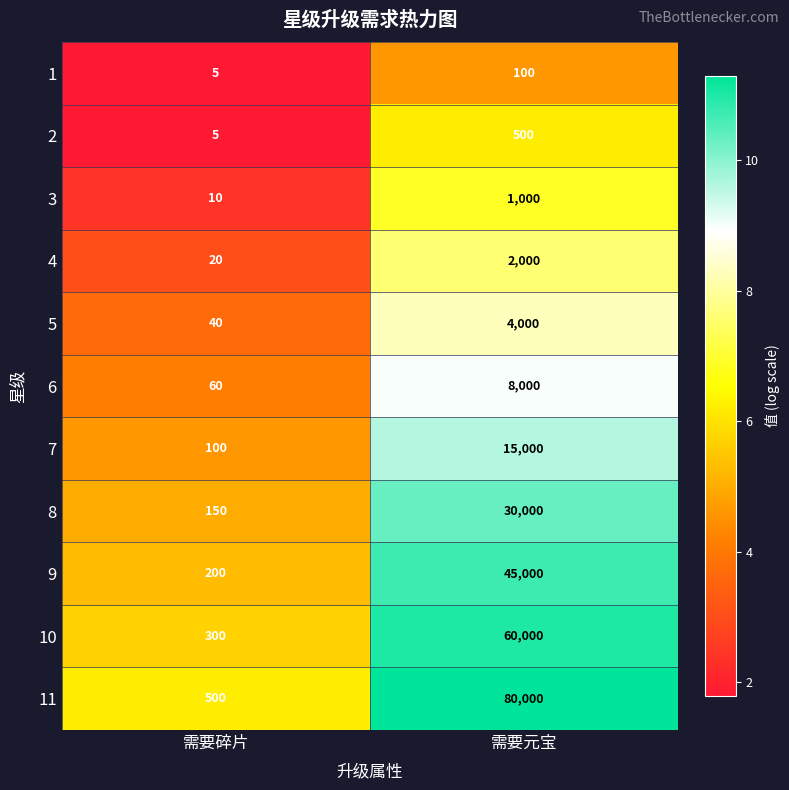

What is the average value of the 7 series?

7550